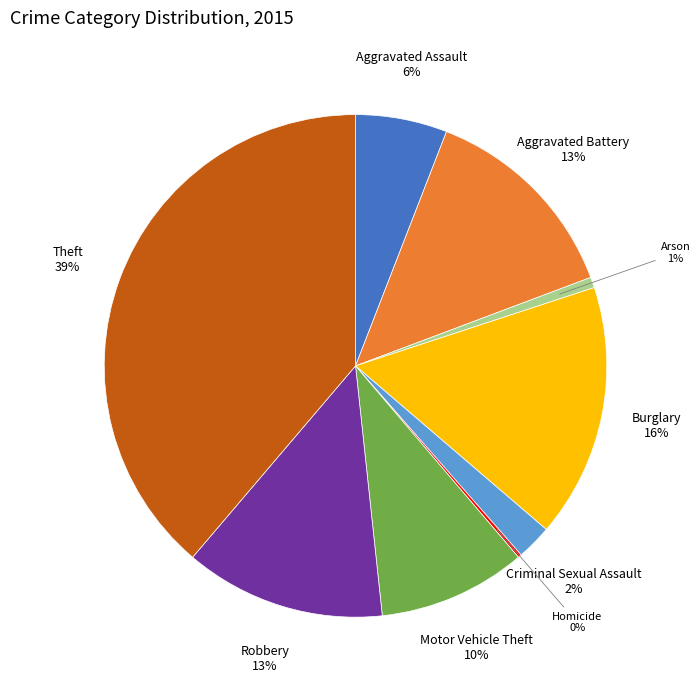

To the nearest percent, what is the combined percentage of Robbery and Aggravated Battery?

26%